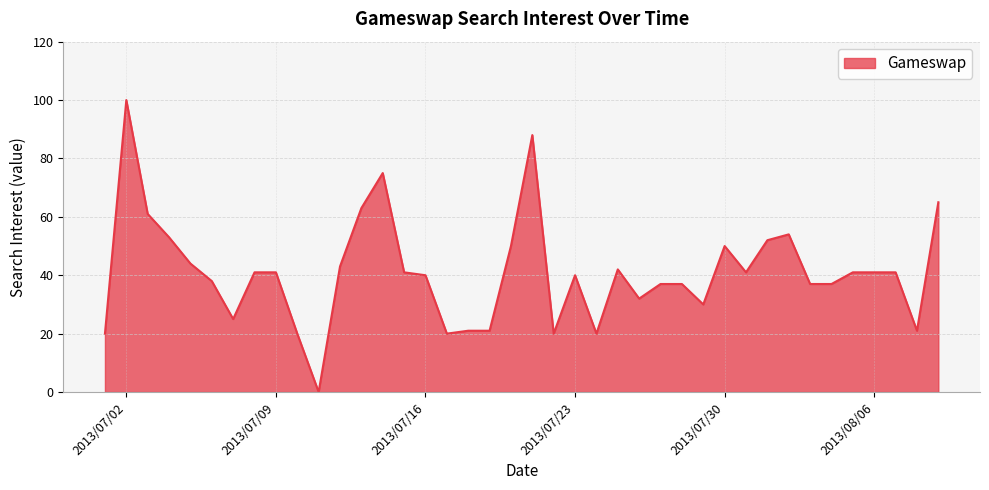

What is the maximum value shown in the chart?

100